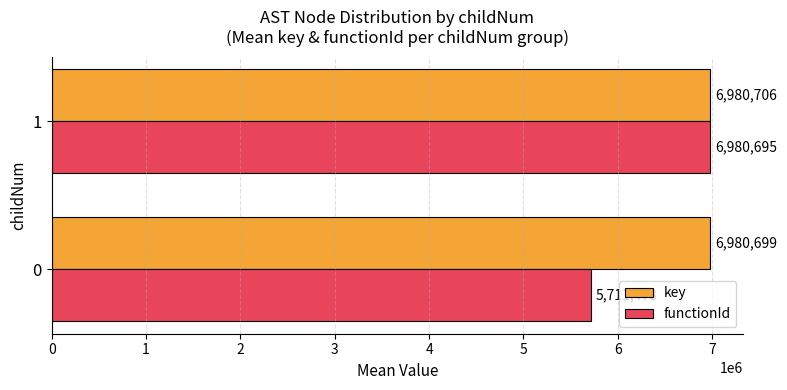

Which series has the largest total across all categories?

key